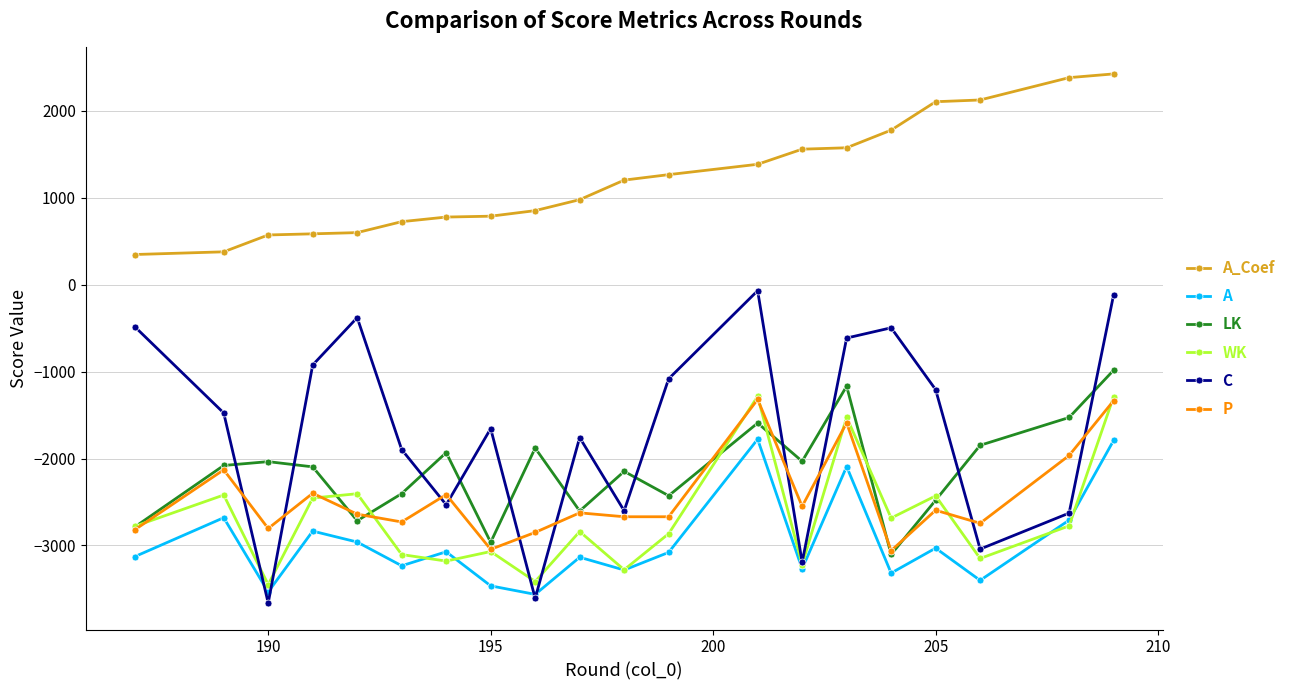

What are all the series names shown in the legend?

A_Coef, A, LK, WK, C, P